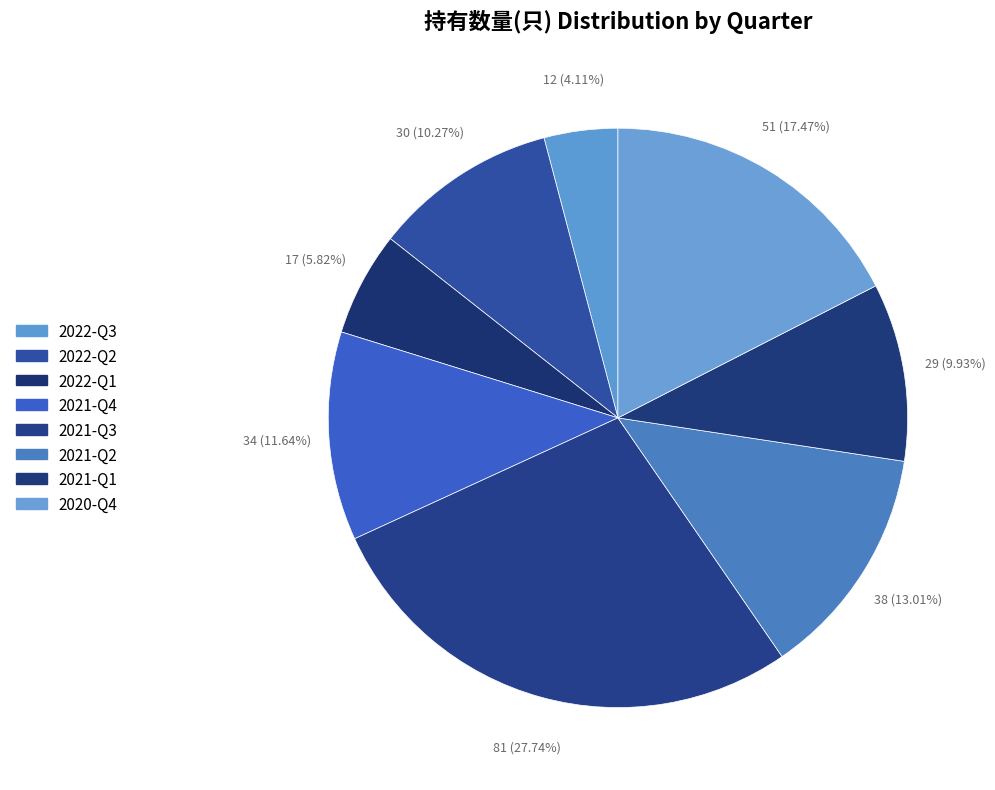

What is the smallest slice in the pie chart?

2022-Q3